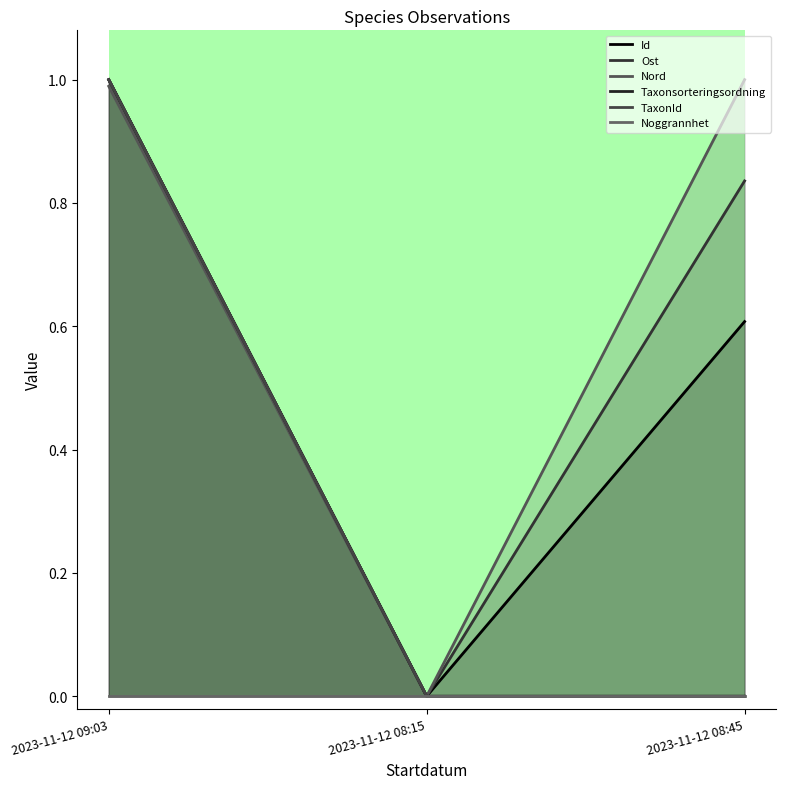

Which series has the largest range (max minus min)?

Id